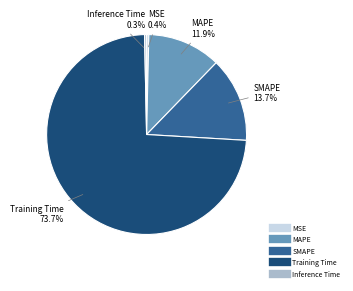

Which has a higher value, SMAPE or Training Time?

Training Time